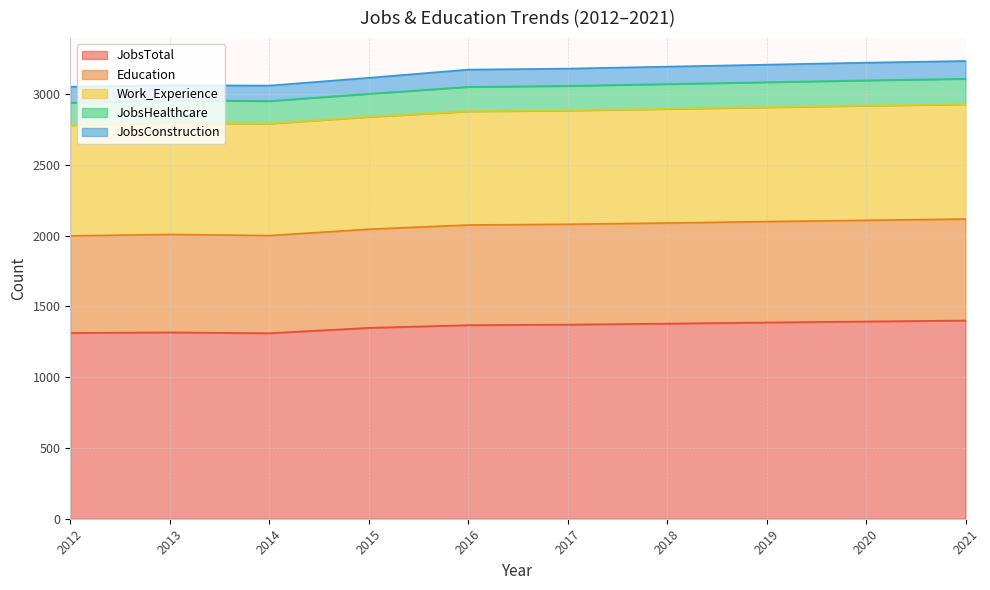

What are all the series names shown in the legend?

JobsTotal, Education, Work_Experience, JobsHealthcare, JobsConstruction